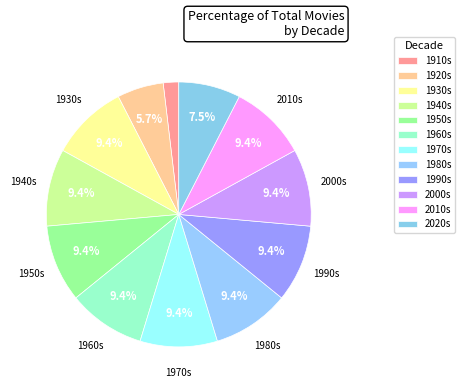

How many segments does this pie chart have?

12